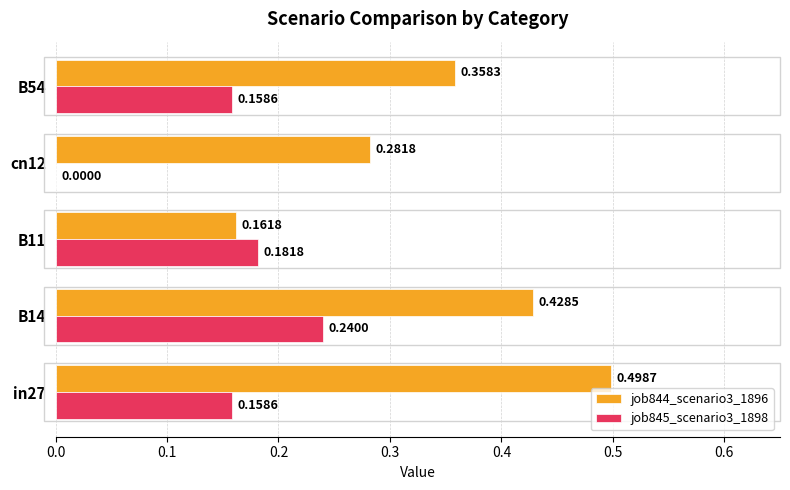

At which category is the sum across all series the highest?

B14